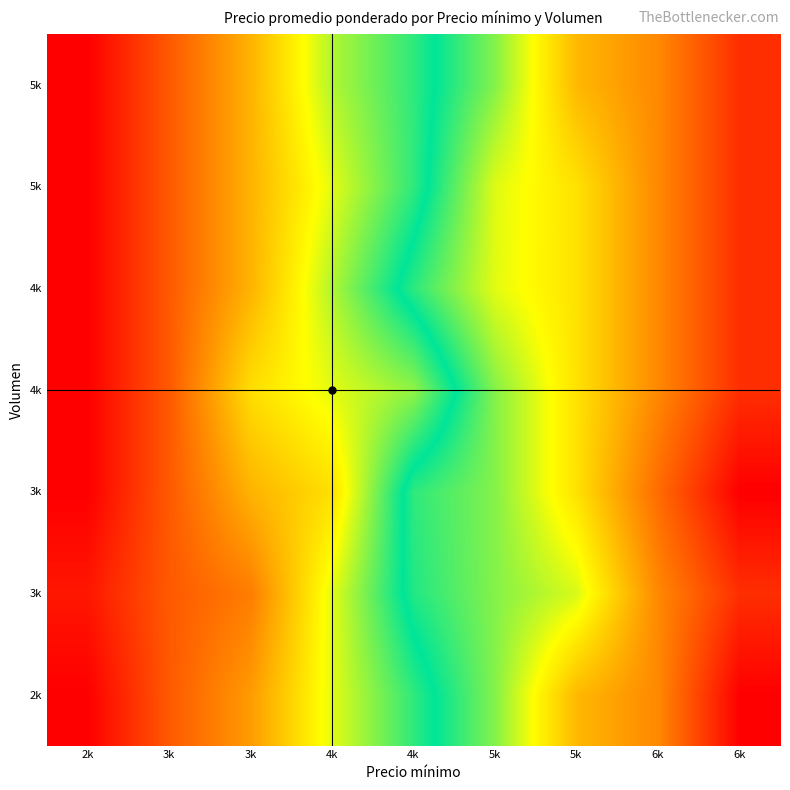

Which label corresponds to the smallest value in the chart?

2k